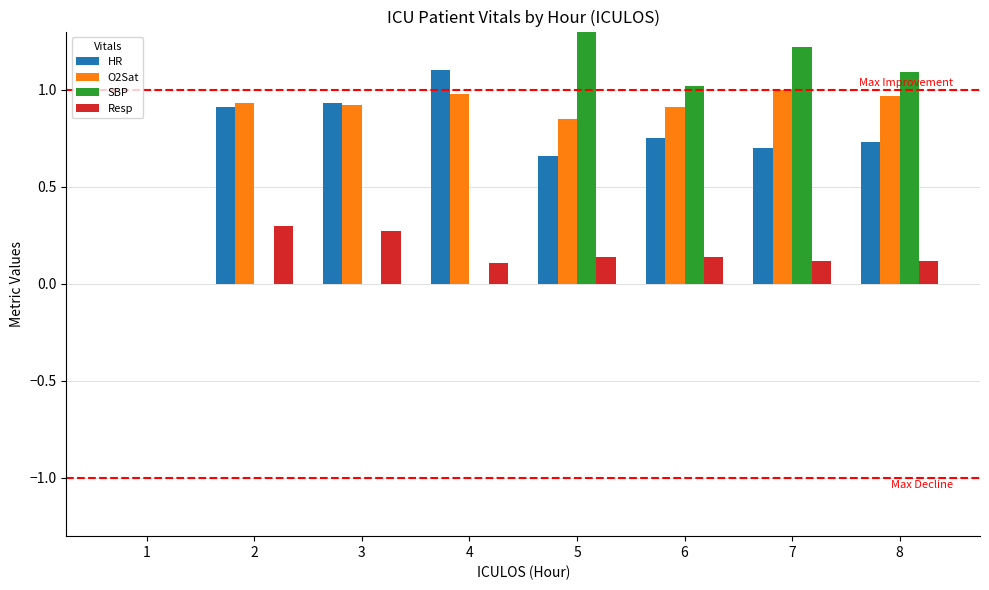

True or false: Resp has a value of -0.1 at 1.

False